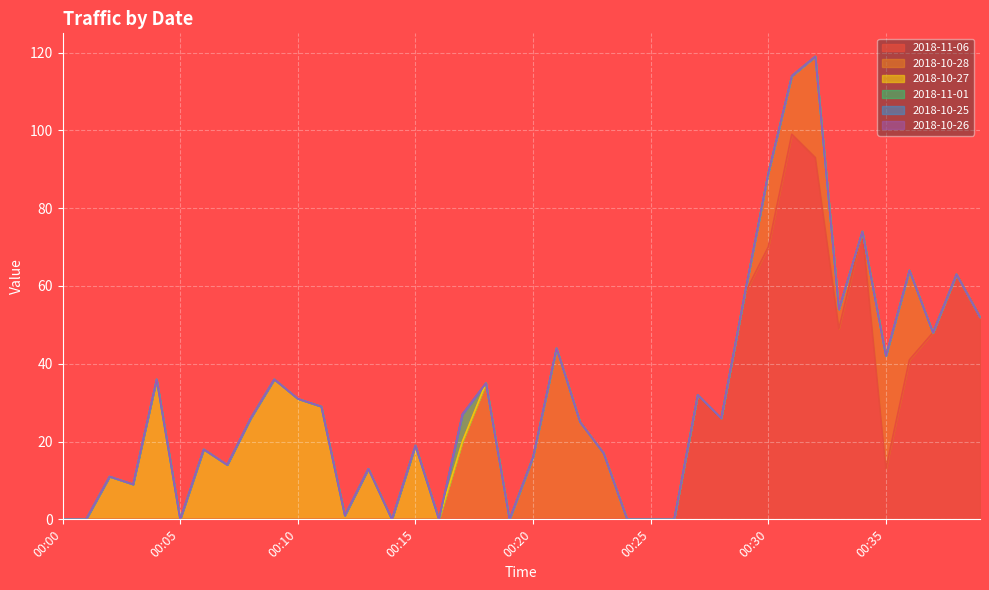

Is it true that 2018-11-01 equals 0 at 00:24?

True